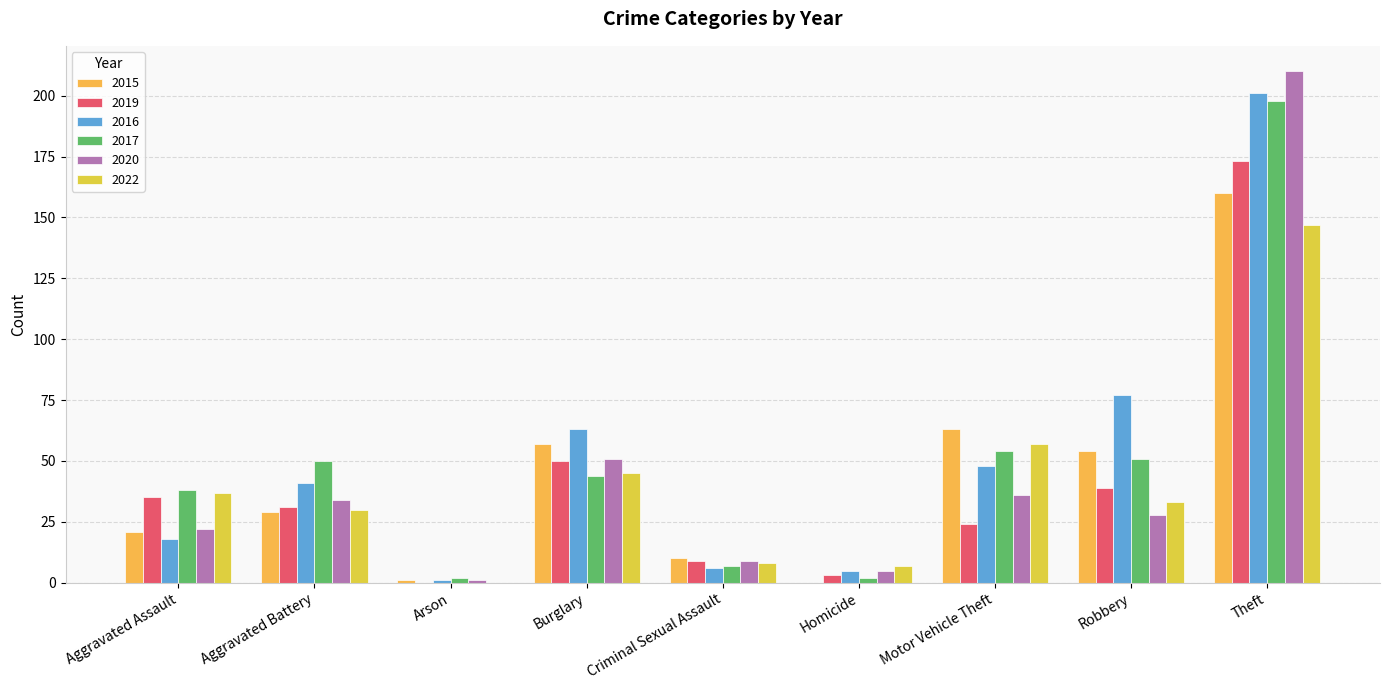

List the labels in order of 2016 value, smallest first.

Arson, Homicide, Criminal Sexual Assault, Aggravated Assault, Aggravated Battery, Motor Vehicle Theft, Burglary, Robbery, Theft